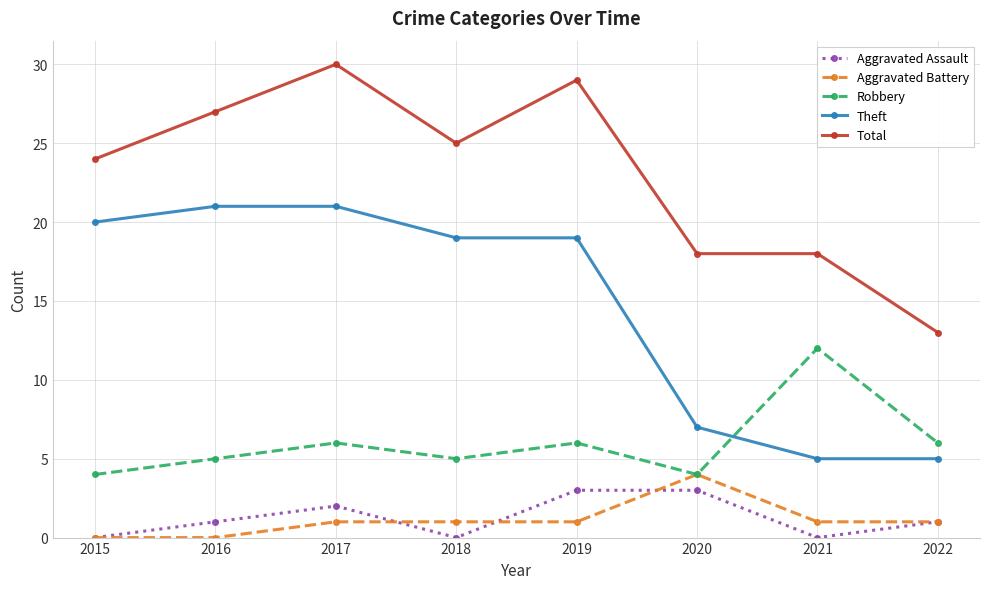

What is the total value across all series at 2018?

50